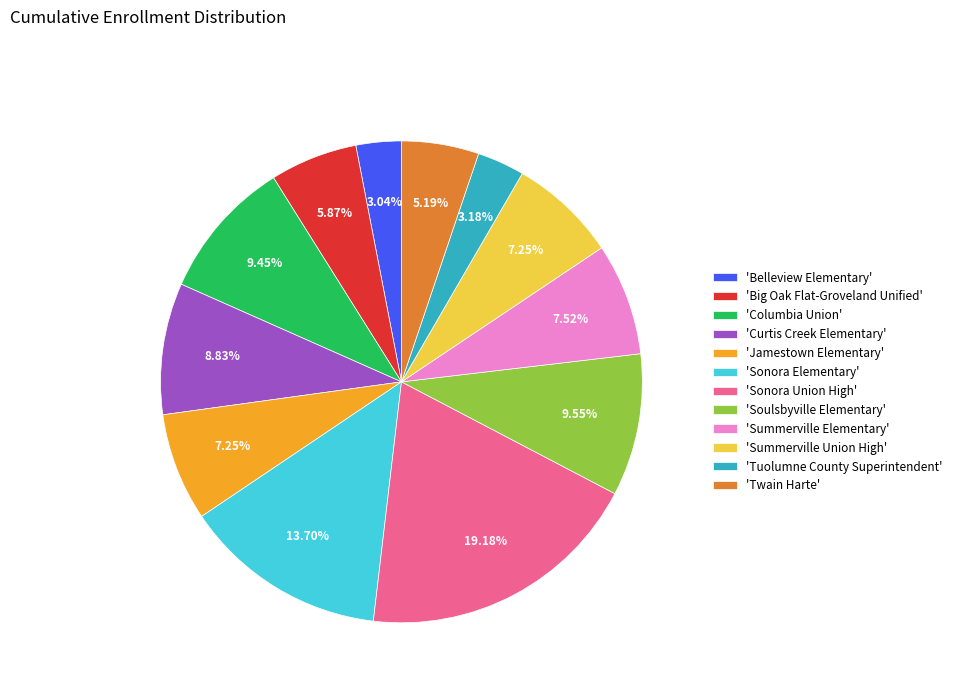

Does any single category account for the majority?

No